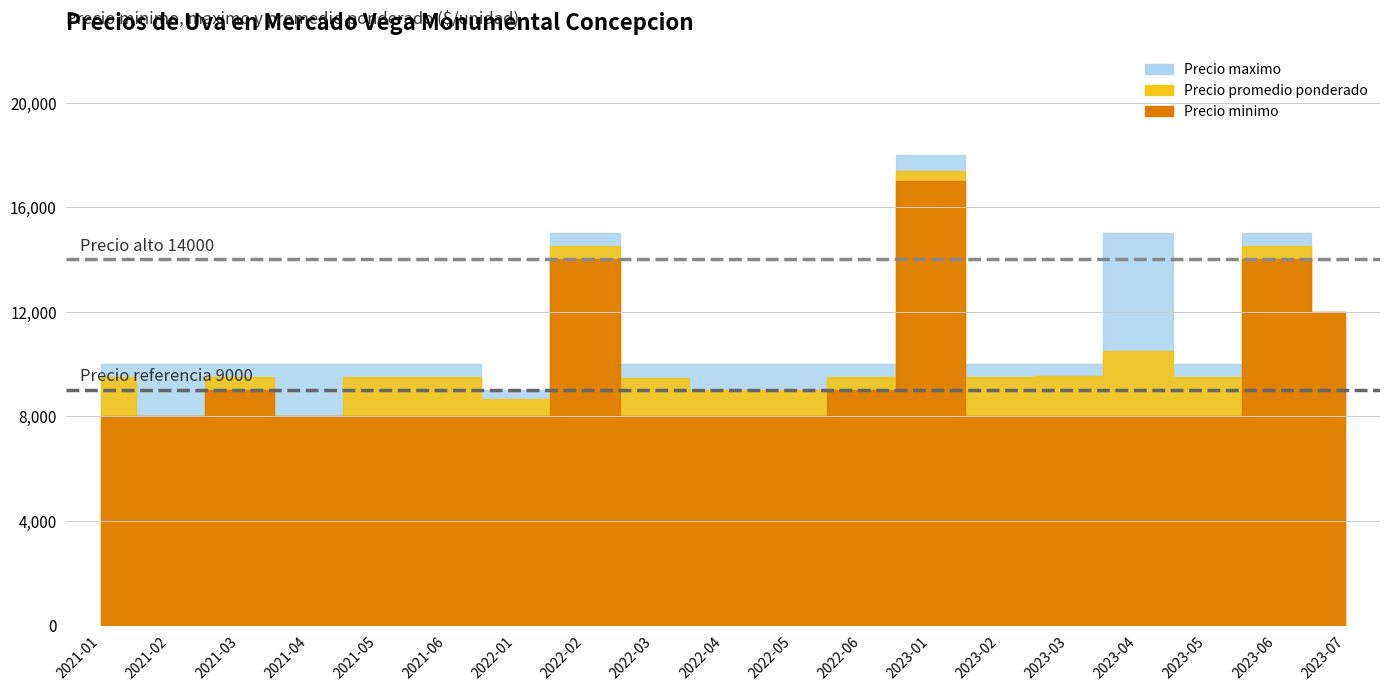

Rank the series at 2023-05 from highest to lowest value.

Precio maximo, Precio promedio ponderado, Precio minimo